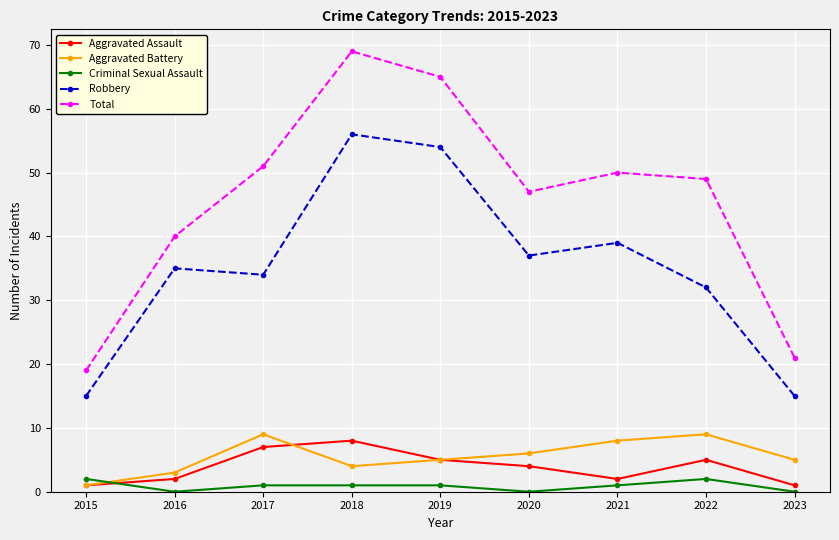

At which label is Aggravated Assault closest to 4?

2020